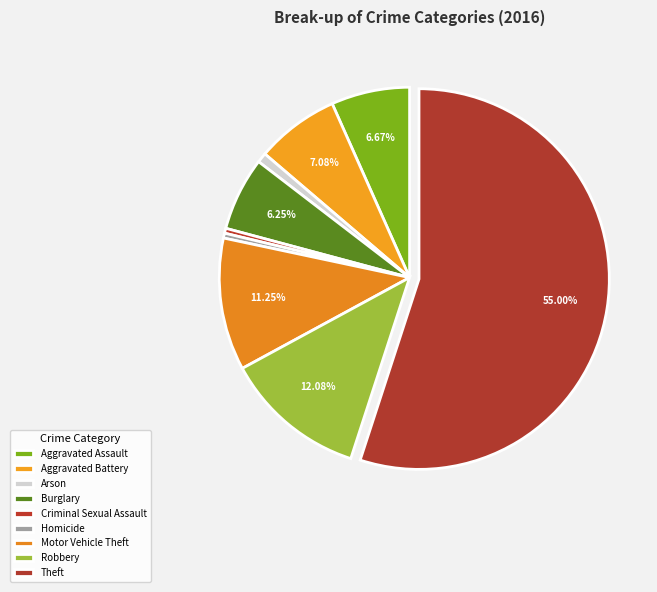

What is the largest slice in the pie chart?

Theft